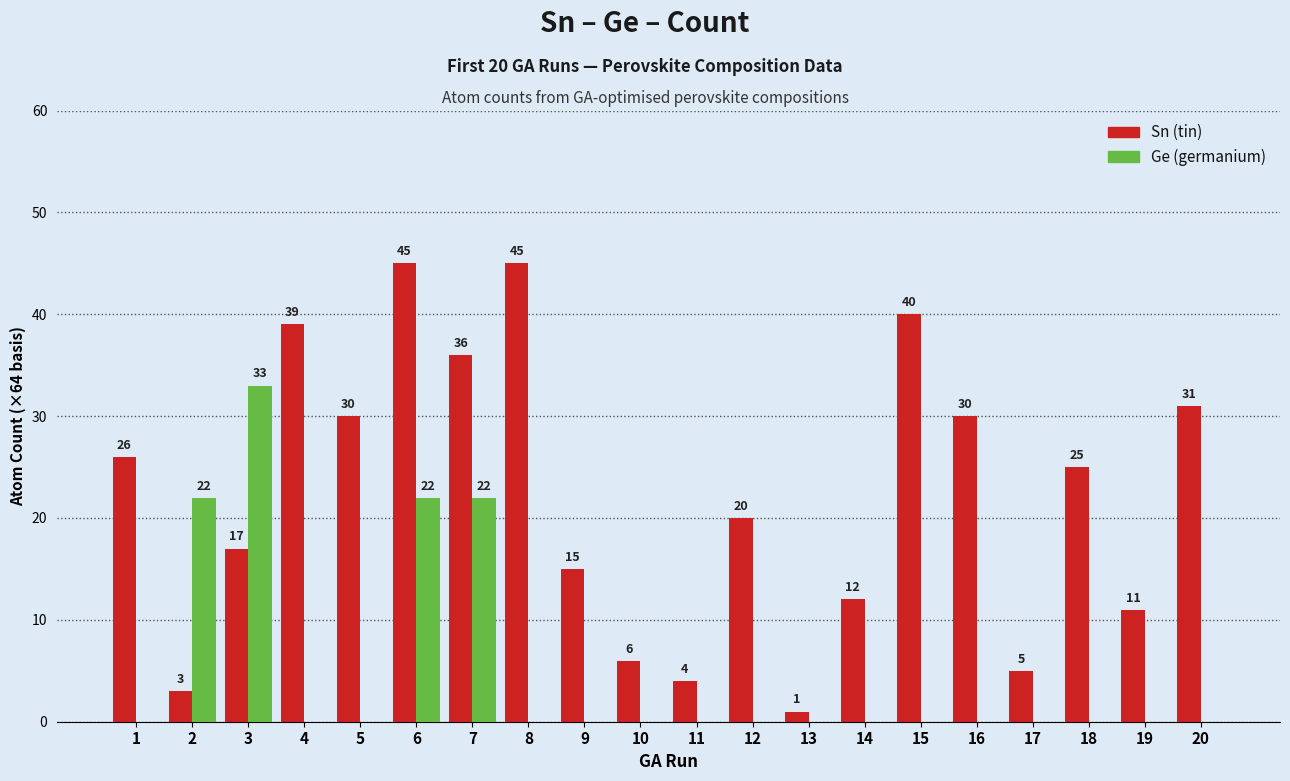

Reading right to left, list all the values displayed in this chart.

Sn: 31	11	25	5	30	40	12	1	20	4	6	15	45	36	45	30	39	17	3	26
Ge: 0	0	0	0	0	0	0	0	0	0	0	0	0	22	22	0	0	33	22	0